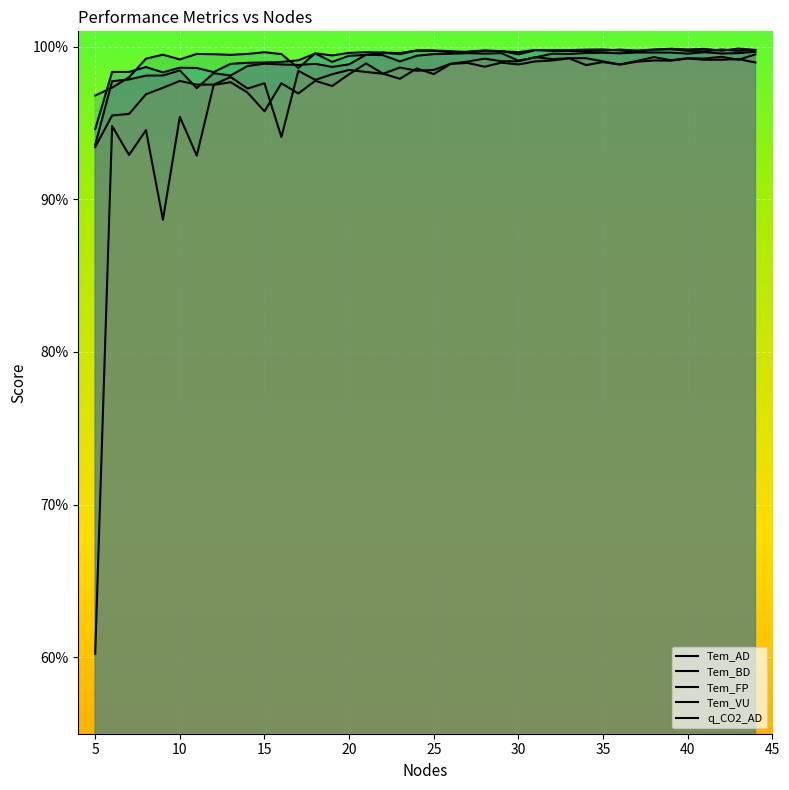

Rank the categories by Tem_FP value from lowest to highest.

5, 9, 11, 7, 8, 6, 10, 15, 17, 14, 19, 12, 16, 13, 18, 23, 20, 25, 22, 24, 28, 34, 36, 30, 26, 21, 27, 29, 44, 35, 37, 31, 39, 32, 38, 41, 42, 43, 40, 33